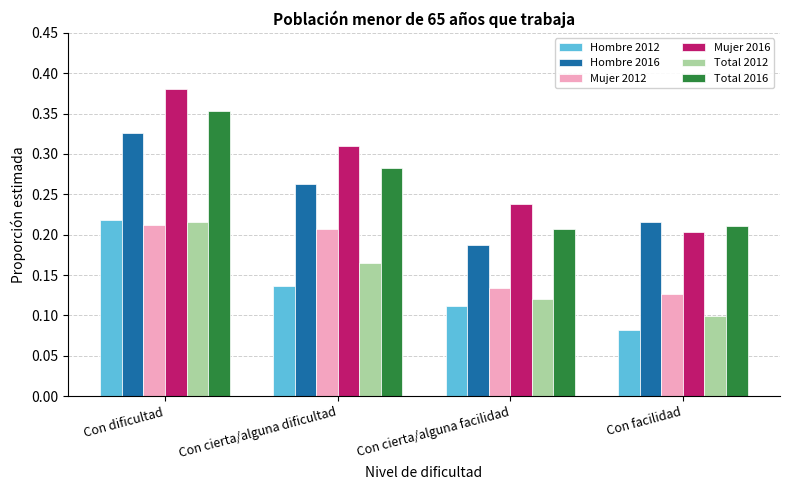

List the labels in order of Total 2012 value, largest first.

Con dificultad, Con cierta/alguna dificultad, Con cierta/alguna facilidad, Con facilidad